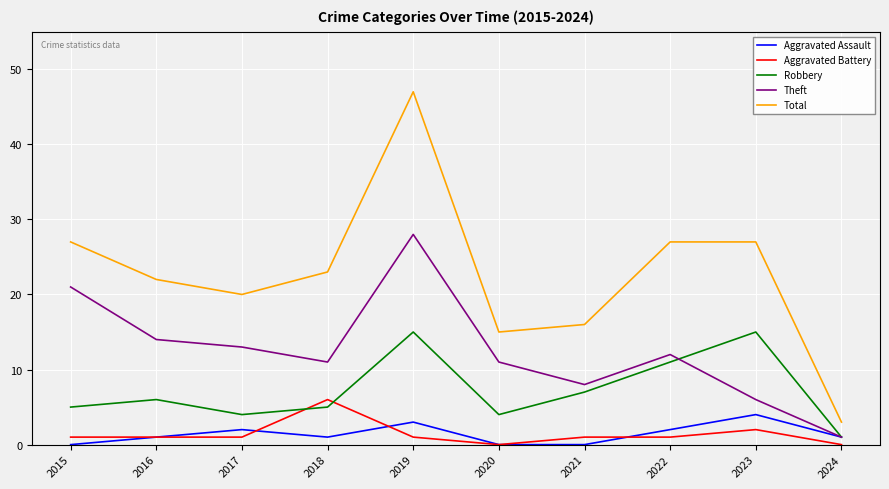

Which series has the largest total across all categories?

Total